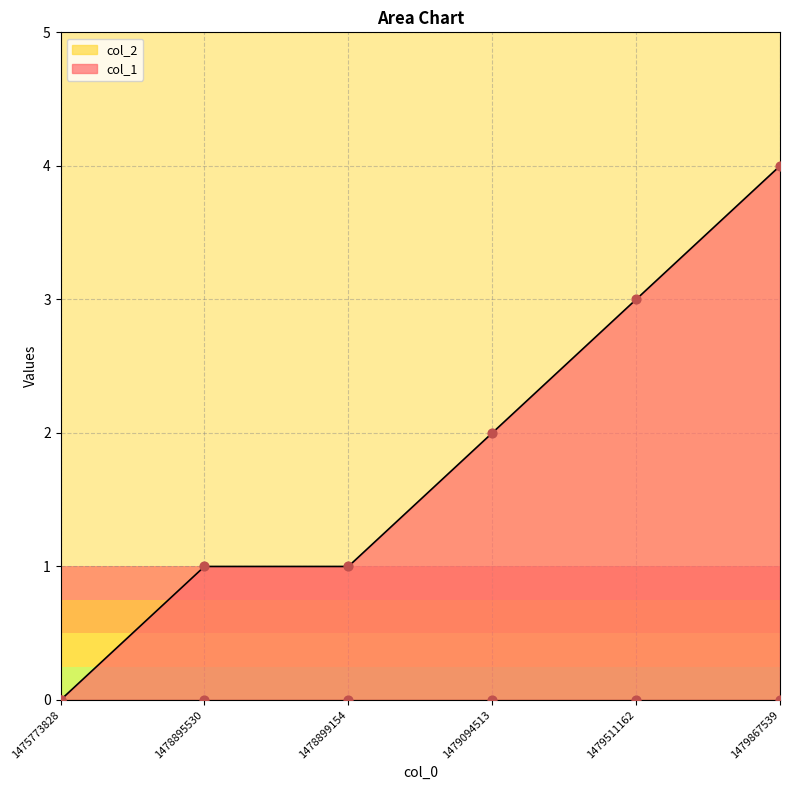

What is the ratio of the value at 1479867539 to the value at 1478899154?

4.0